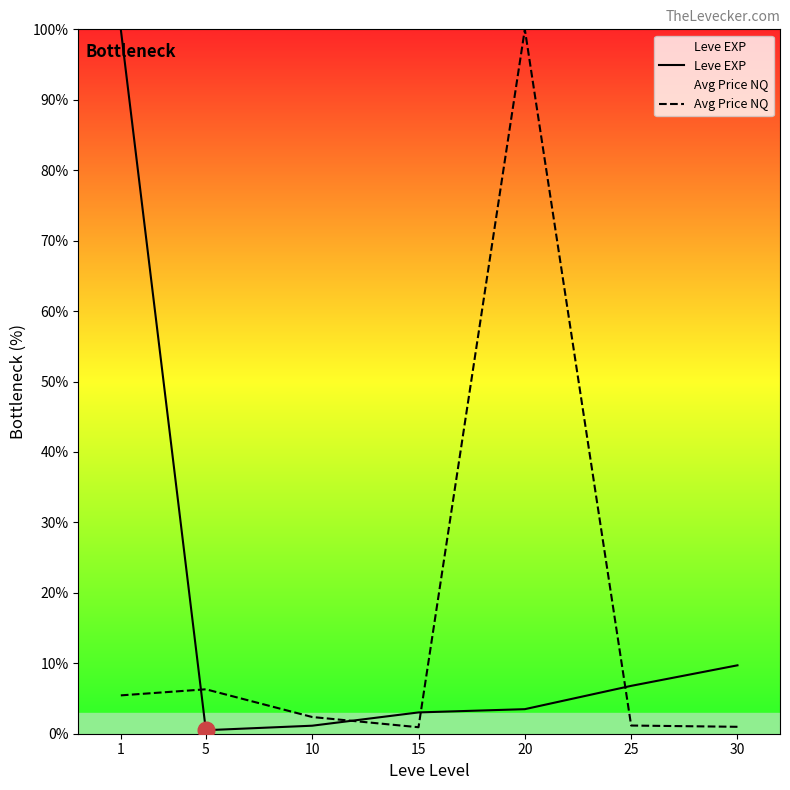

What value does the Leve EXP series have at 20?

3.5